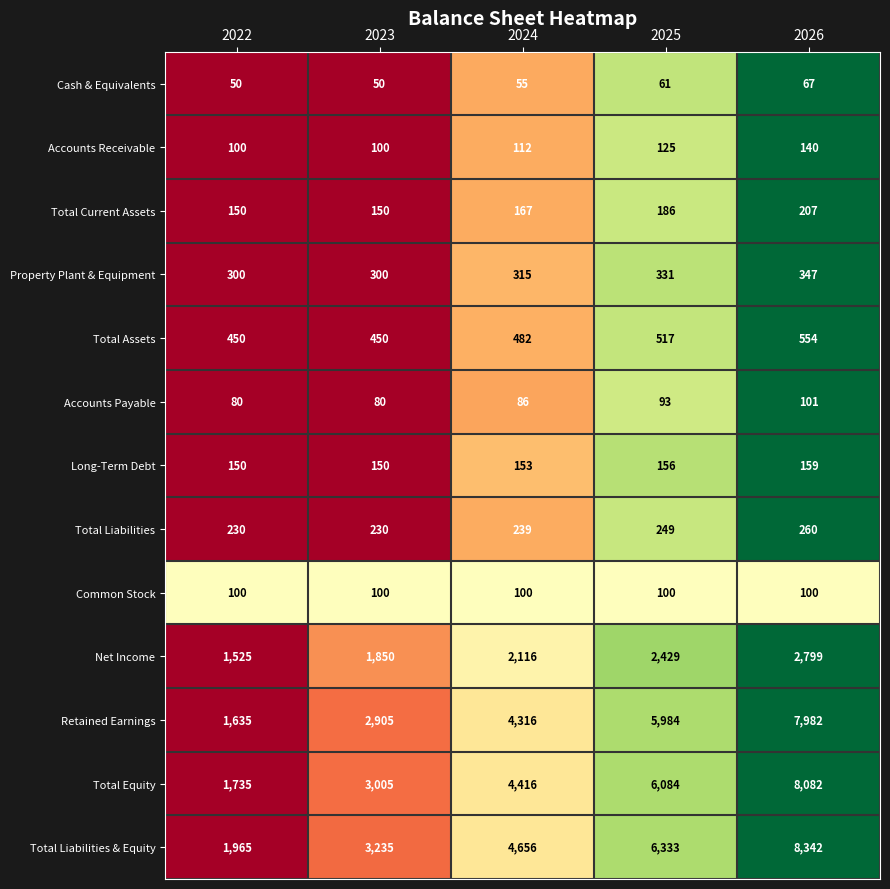

Which series has the largest total across all categories?

Total Liabilities & Equity